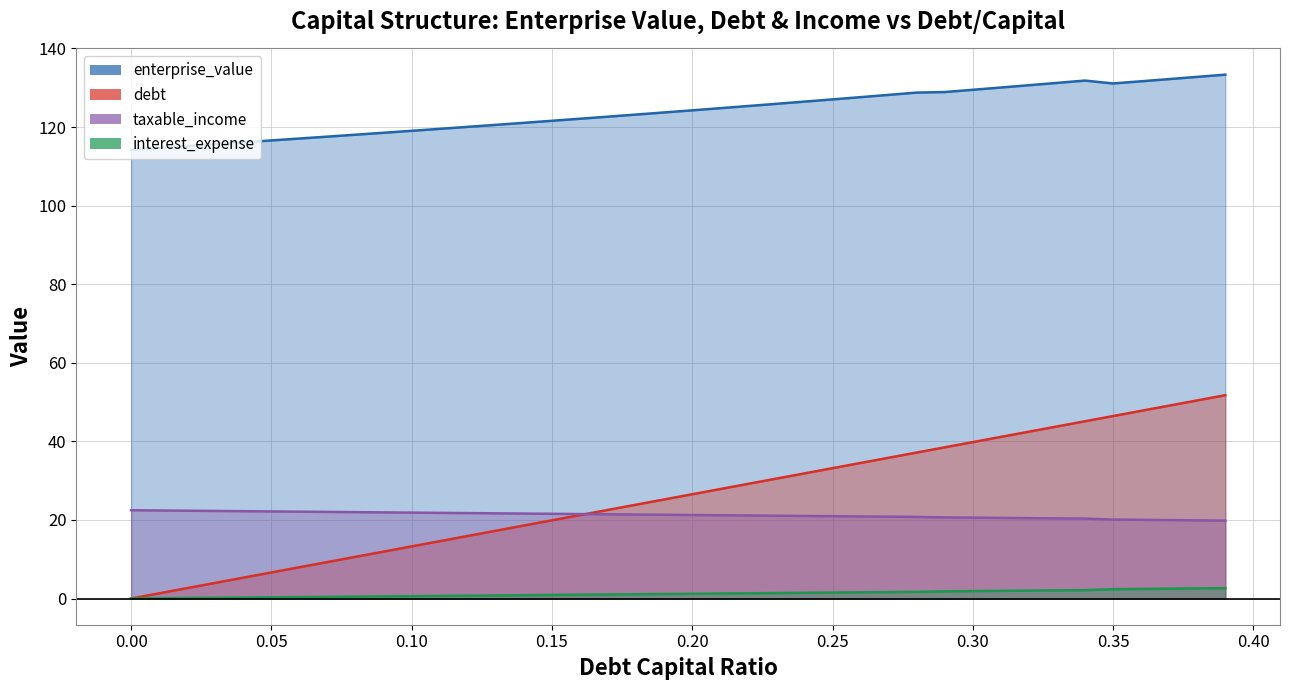

At which category does enterprise_value reach its first local peak?

0.34